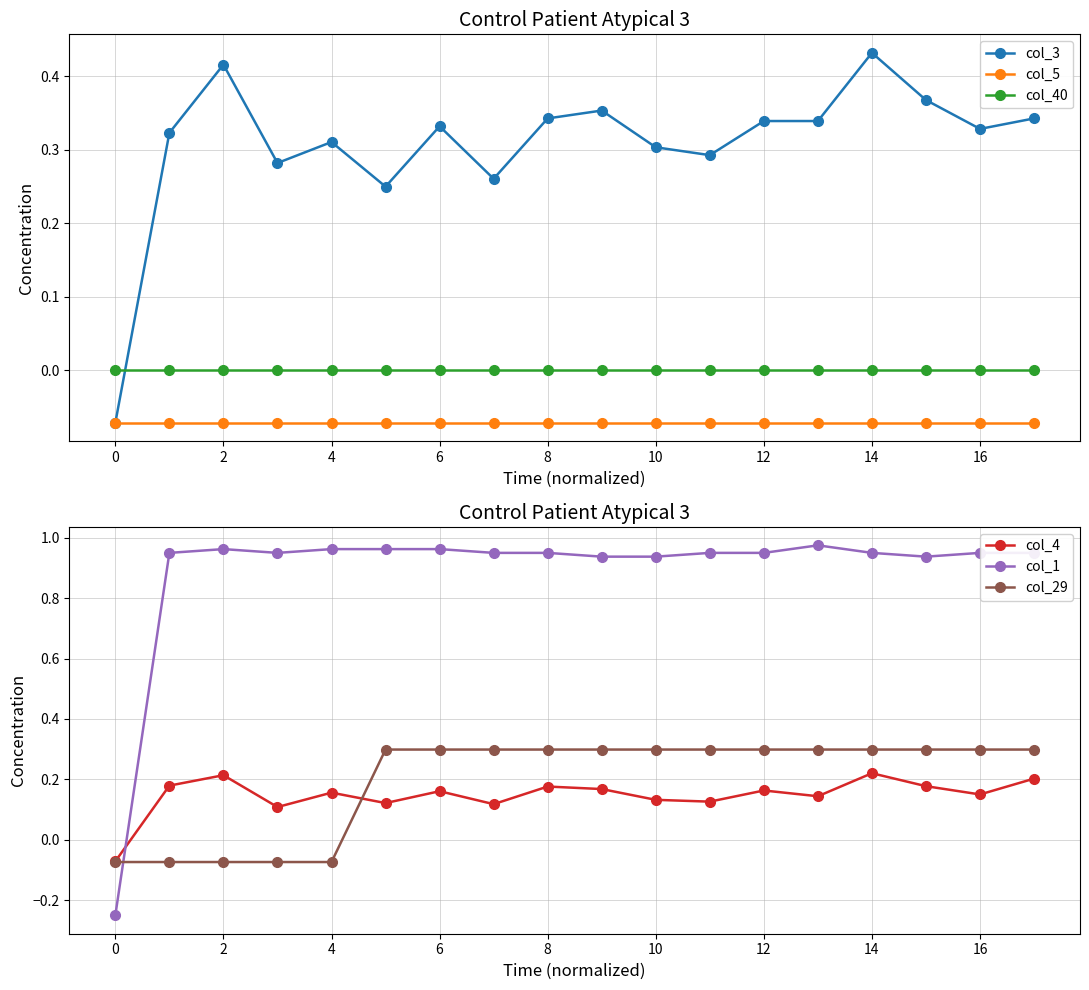

Which has a higher value, 13 or 17?

17